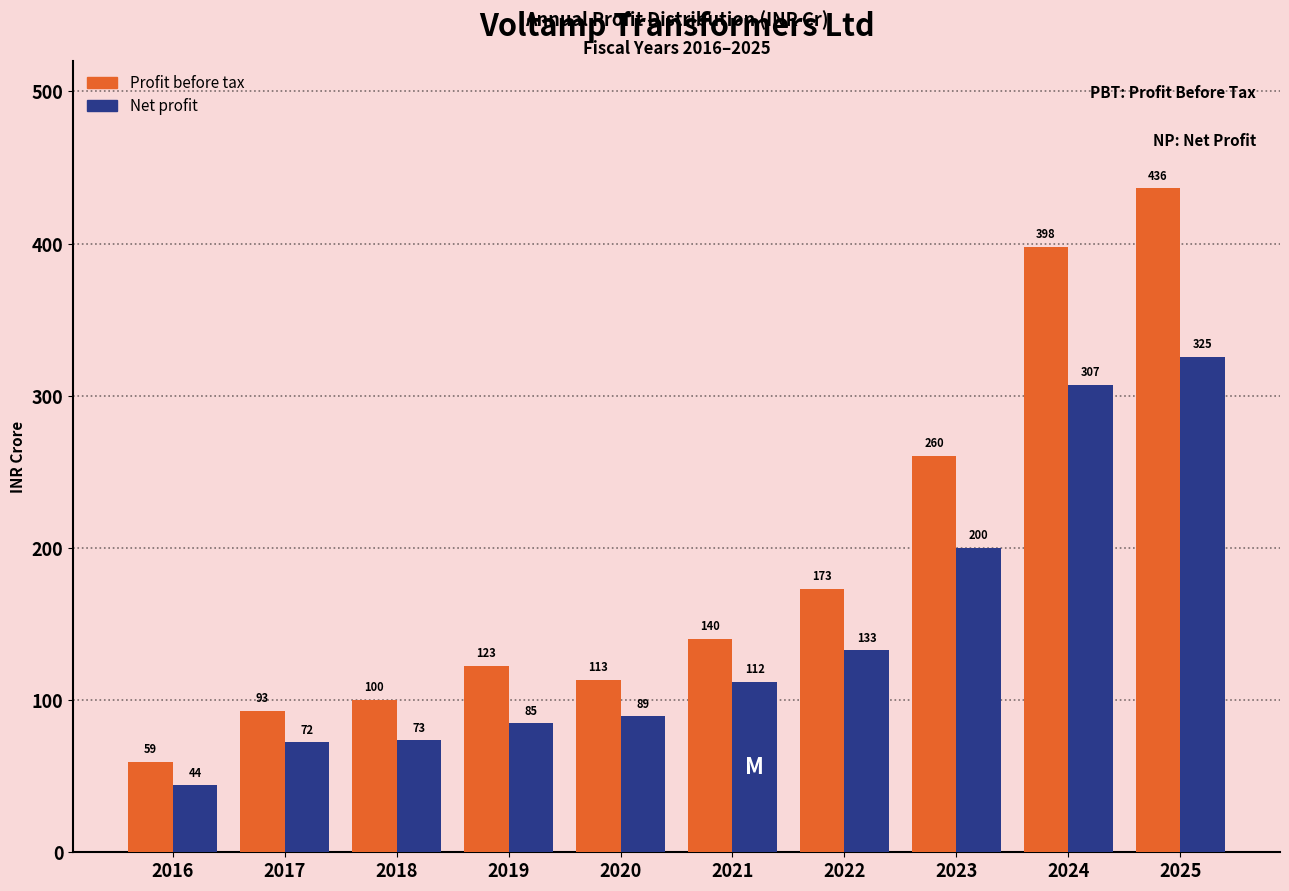

Is the value of Profit before tax at 2024 greater than the value of Net profit at 2023?

Yes